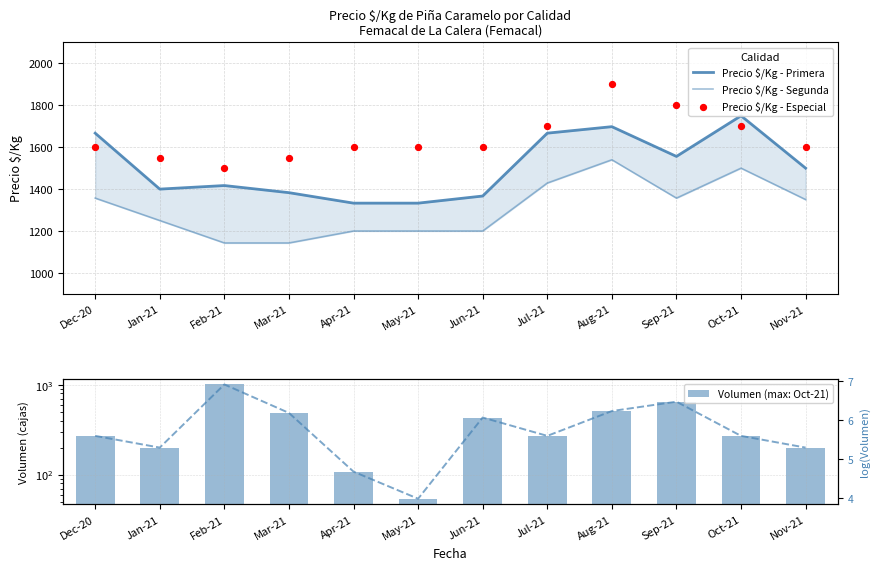

Which series contains the lowest Y value?

log Volumen trend